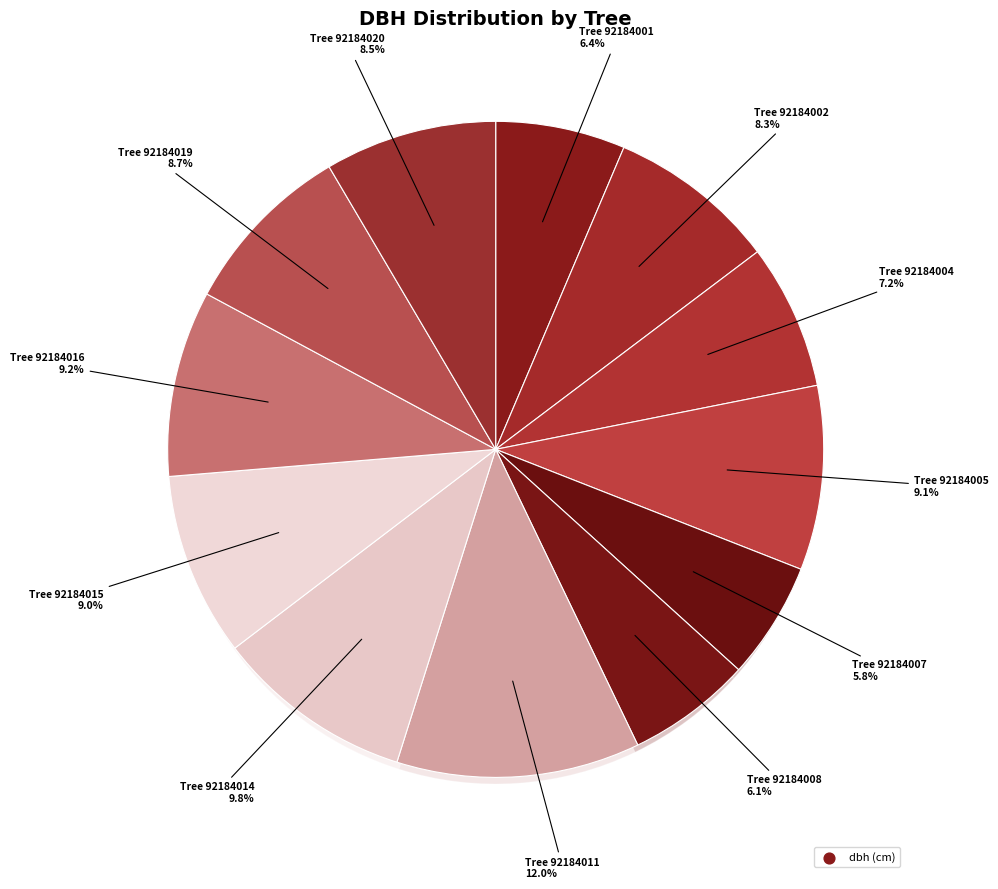

Combined, what portion of the pie is 92184016 and 92184001?

15.6%